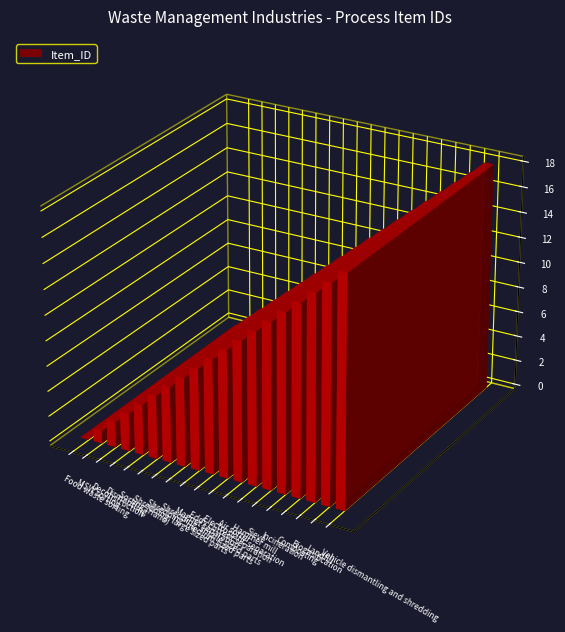

What is the difference between the maximum and minimum values?

18